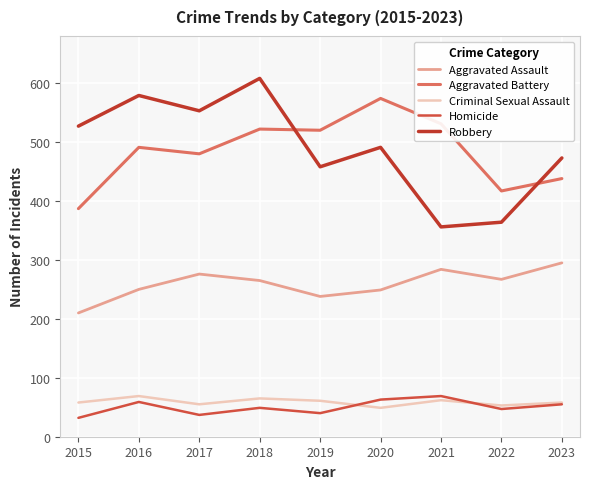

Reading right to left, extract all data points from this chart.

Aggravated Assault: 295	267	284	249	238	265	276	250	210
Aggravated Battery: 438	417	531	574	520	522	480	491	387
Criminal Sexual Assault: 58	53	62	49	61	65	55	69	58
Homicide: 55	47	69	63	40	49	37	59	32
Robbery: 473	364	356	491	458	608	553	579	527